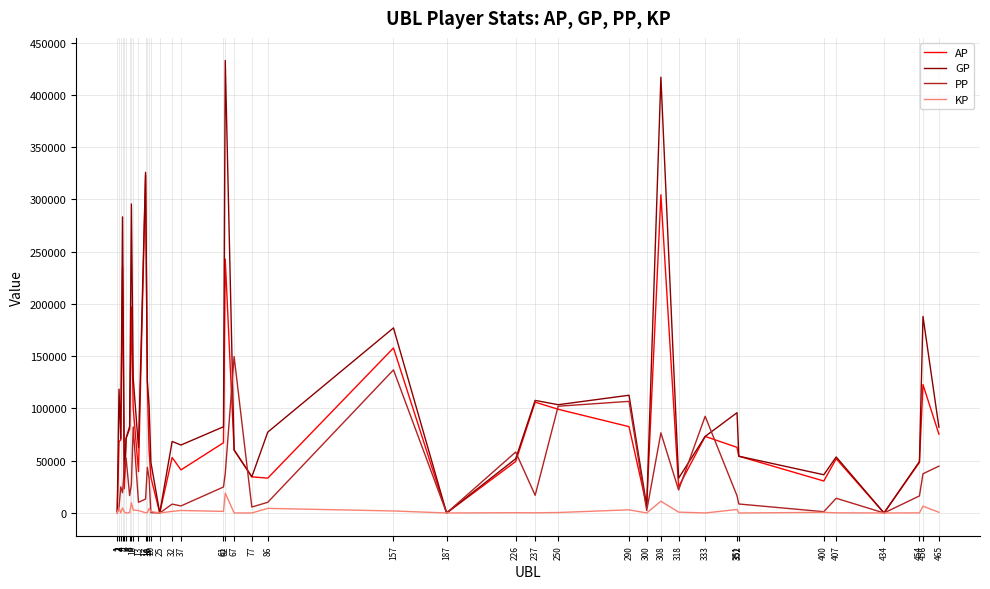

Which series has the largest total across all categories?

GP